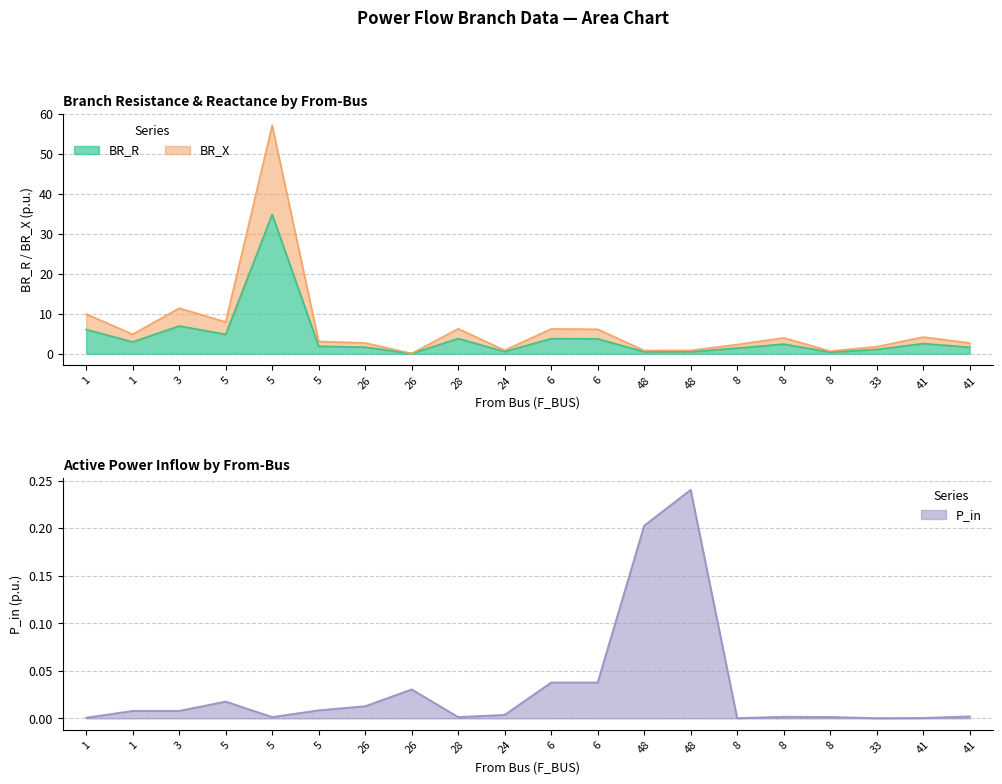

Which label corresponds to the largest value in the chart?

5